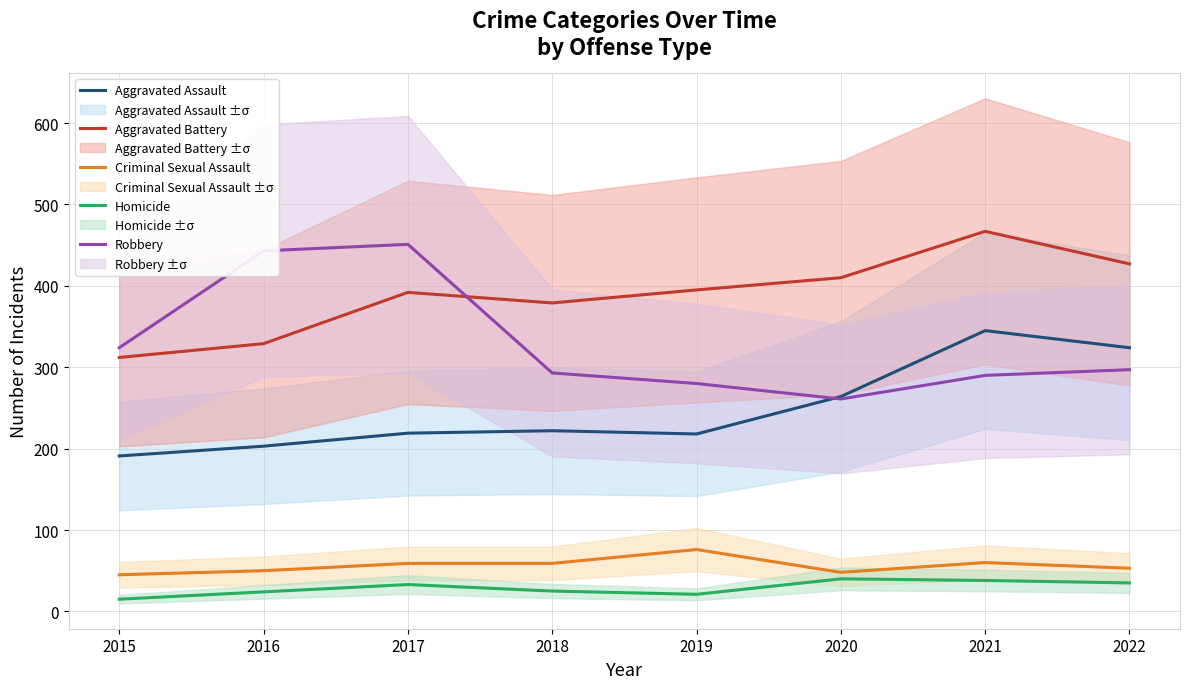

At how many categories does at least one series exceed 90?

8